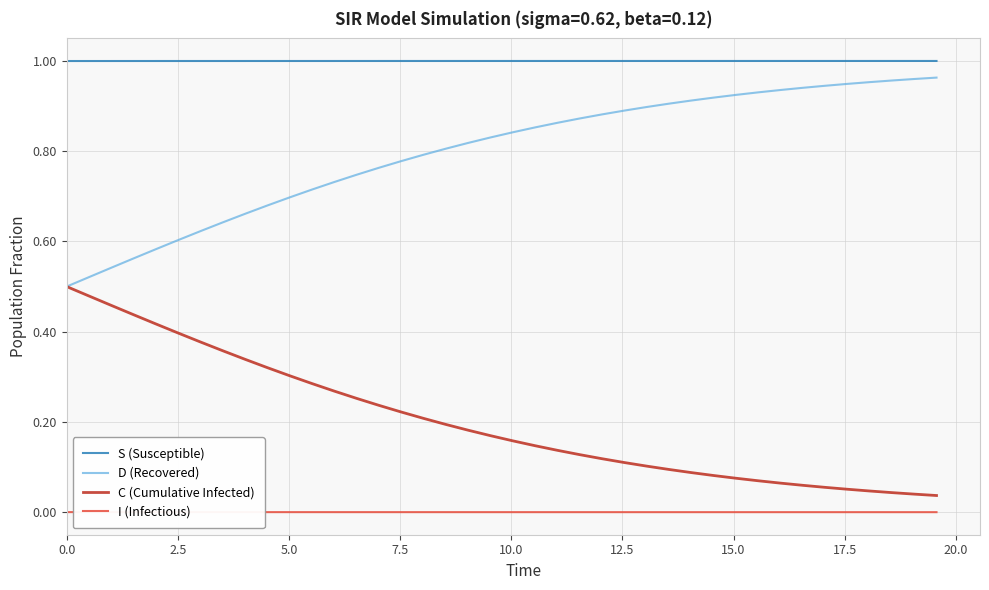

How many categories are shown in the chart?

40